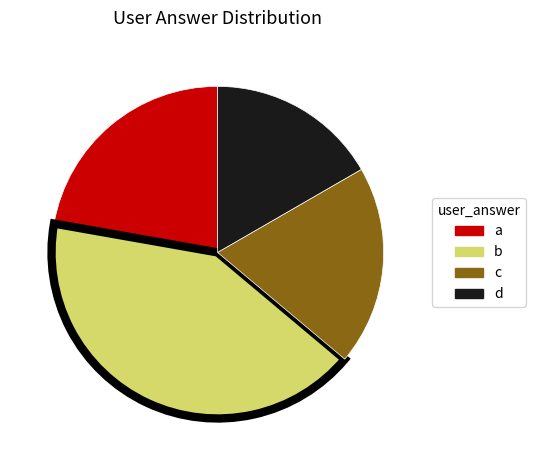

Is the sum of a and b greater than half?

Yes